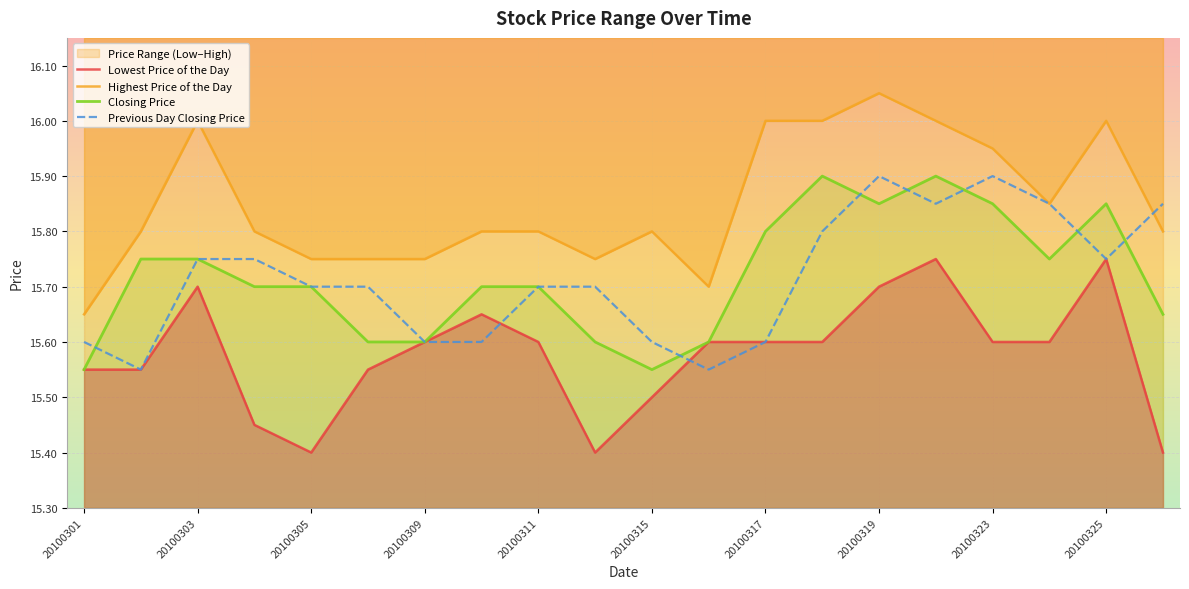

True or false: Lowest Price of the Day and Highest Price of the Day intersect in this chart.

False